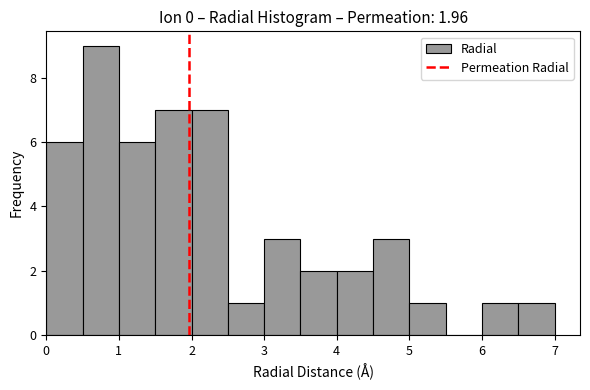

Which range on the x-axis has the tallest bar?

0.5 to 1.0